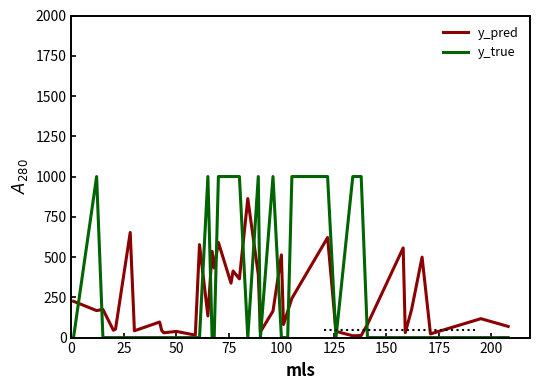

Which series has the largest range (max minus min)?

y_true